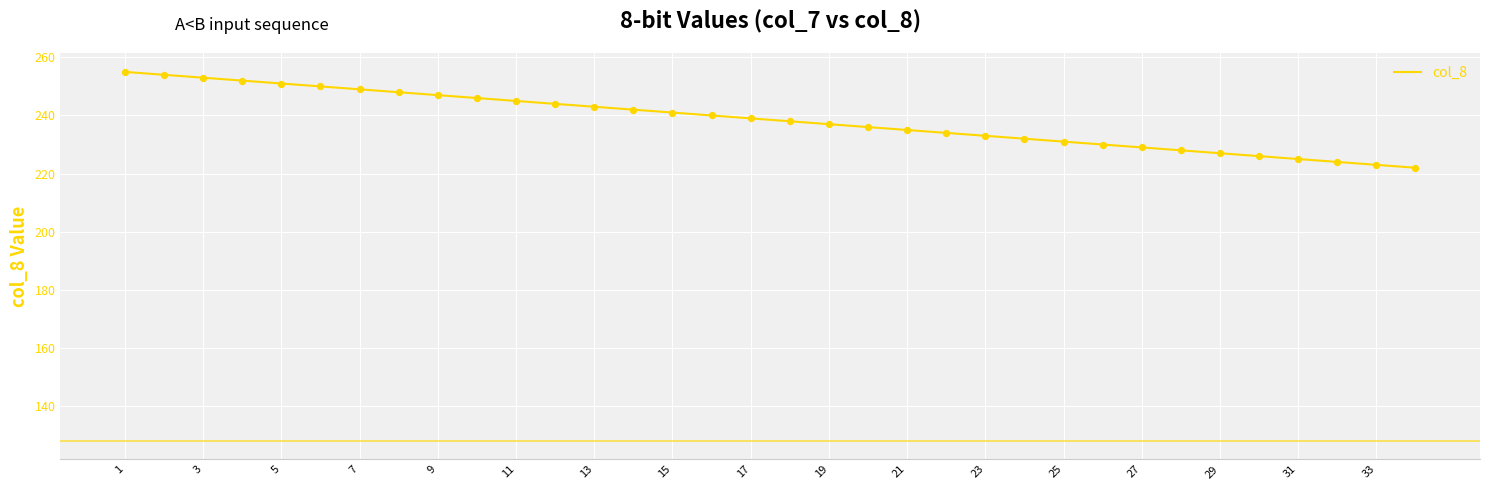

What is the minimum value shown in the chart?

222